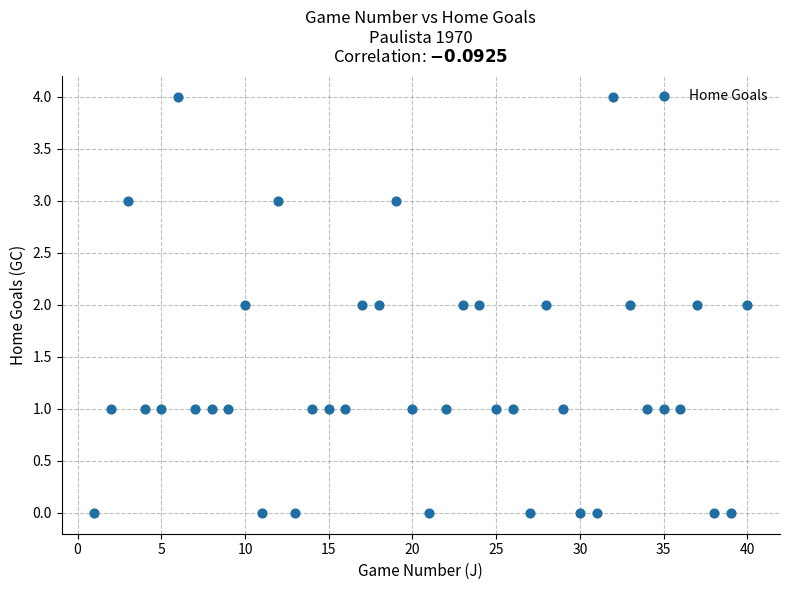

What is the range of X values (max minus min)?

39